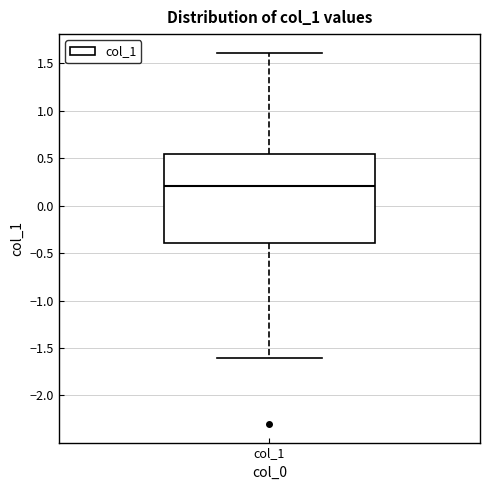

Where does the median line of the box for col_1 sit on the y-axis? The values are not printed on the chart, so give them approximately, as read against the axis.

0.20